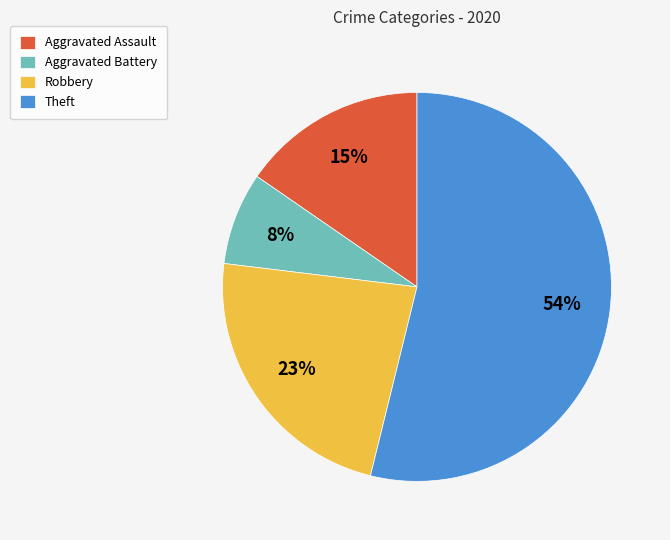

What is the ratio of the value at Aggravated Assault to the value at Theft?

0.3